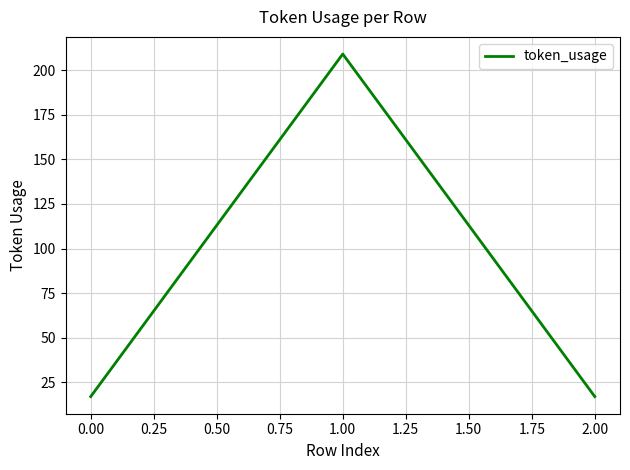

Approximately how many times larger is the value at 2.00 compared to 0.00?

1.0